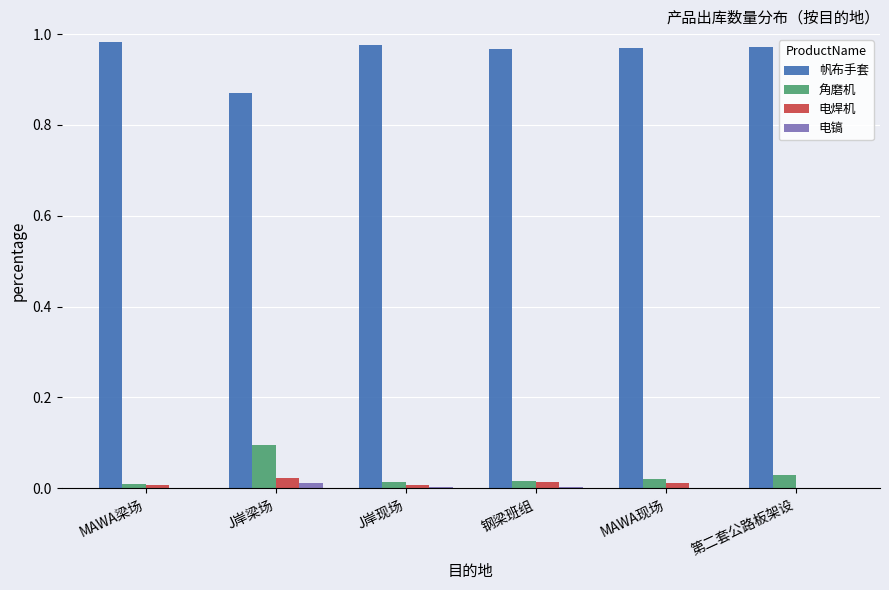

What are all the series names shown in the legend?

帆布手套, 角磨机, 电焊机, 电镐